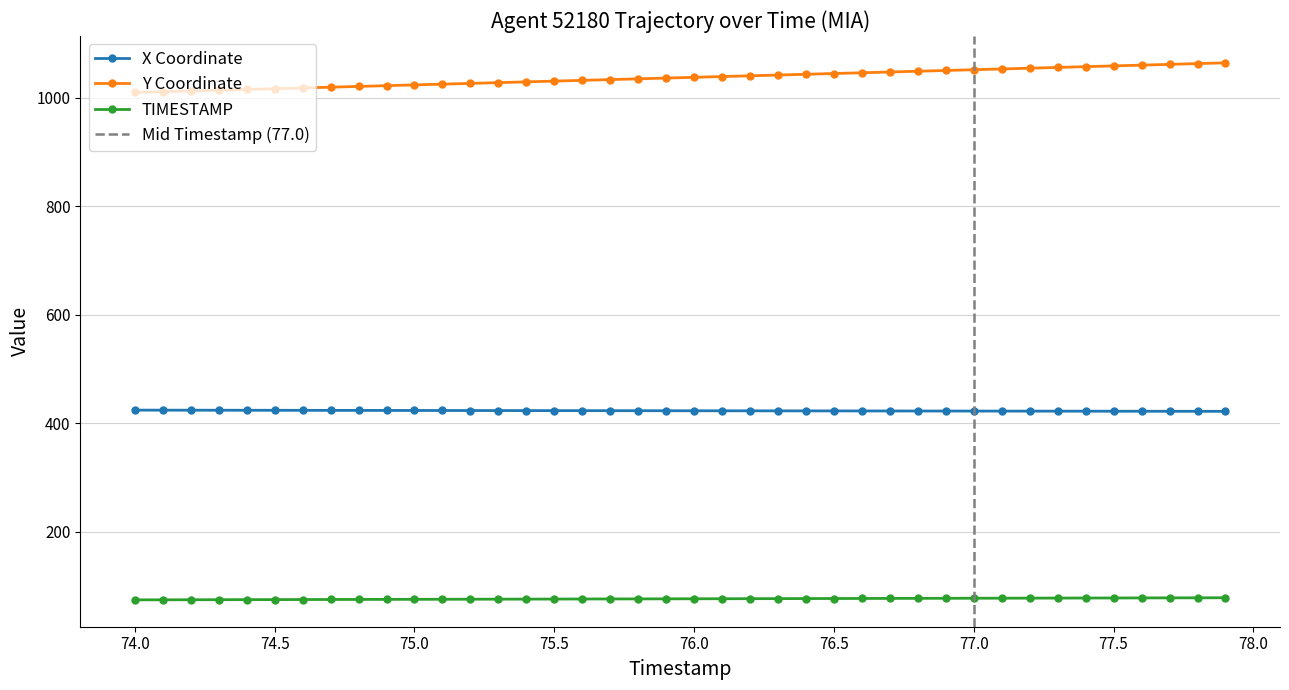

What is the total value across all series at 76.7?

1547.0